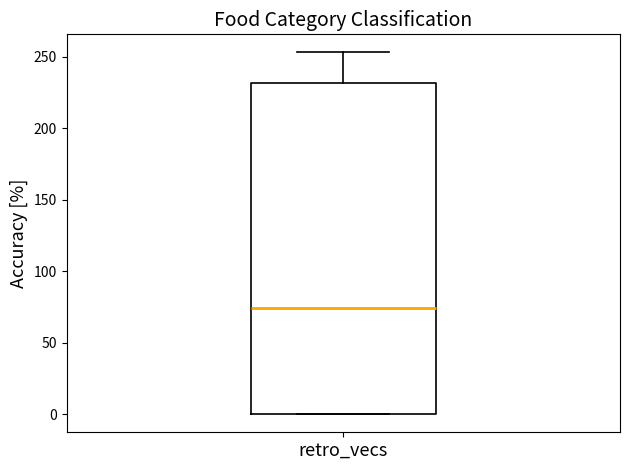

Transcribe this box plot: give where the median line is, the range the box spans, and where the two whiskers end, as read against the y-axis. The values are not printed on the chart, so give them approximately, as read against the axis.

median 75, box 0 to 230, whiskers 0 to 255